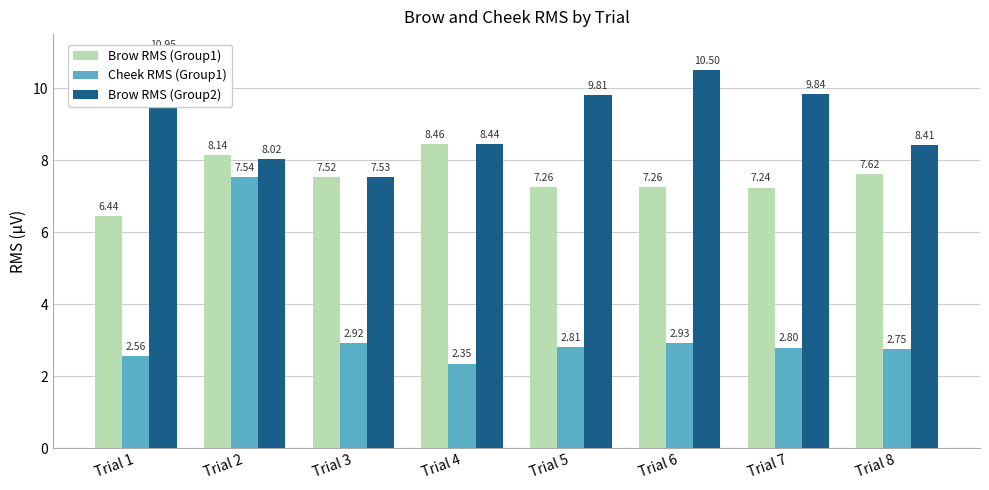

At which label does Brow RMS (Group2) first exceed 9?

Trial 1